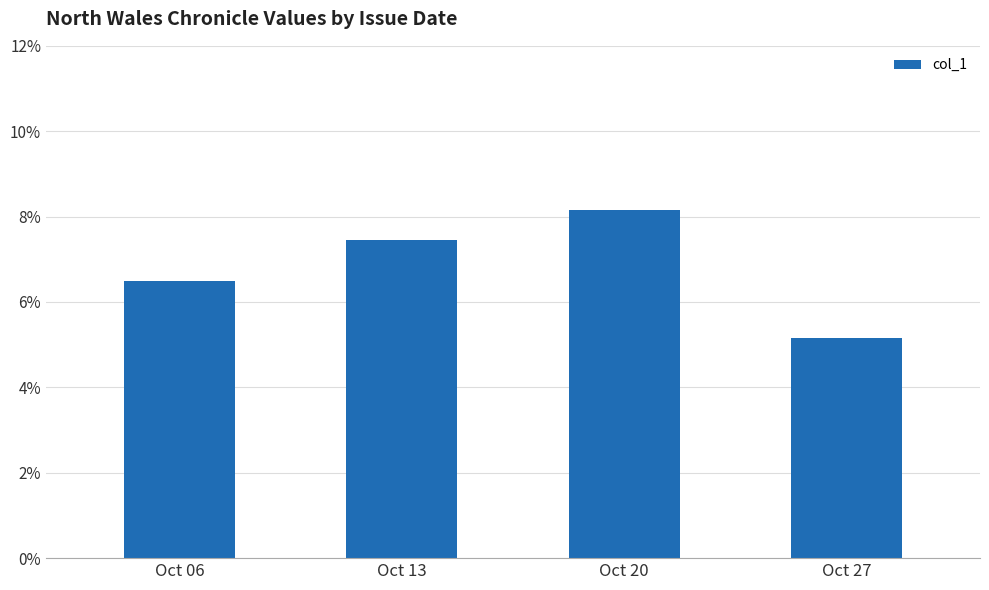

True or false: the data shows 0.1 at Oct 13.

True